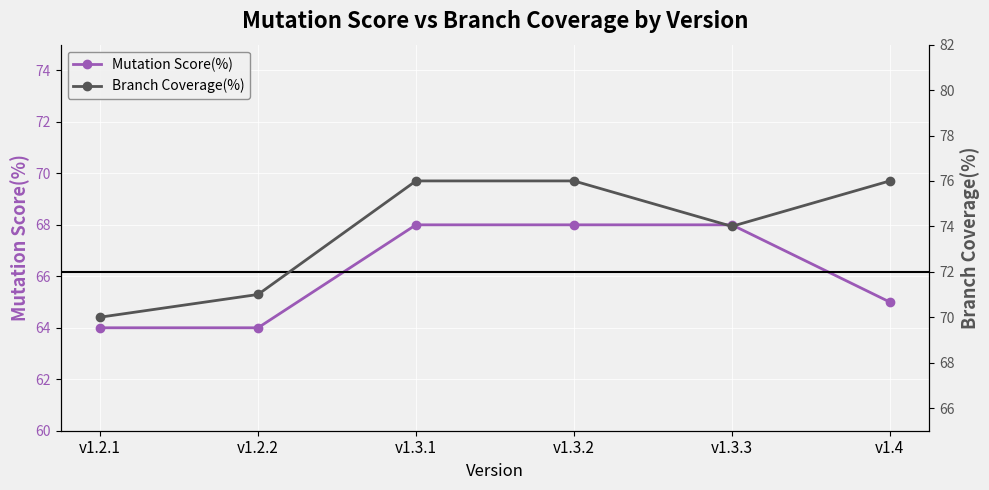

Between v1.2.1 and v1.4, which series saw the biggest shift?

Branch Coverage(%)